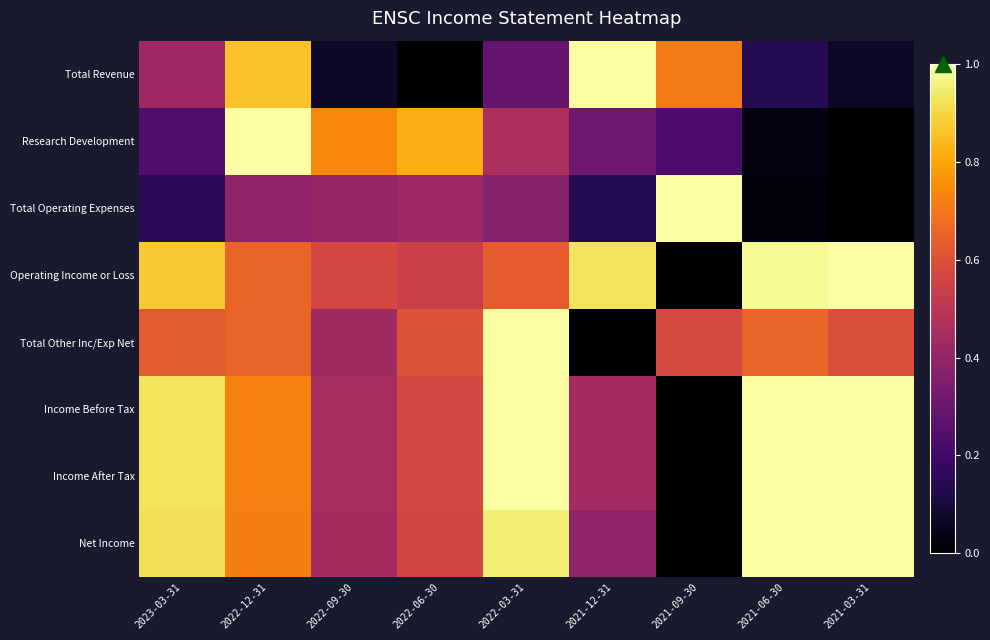

What is the difference between the highest and lowest values at 2022-03-31?

0.7